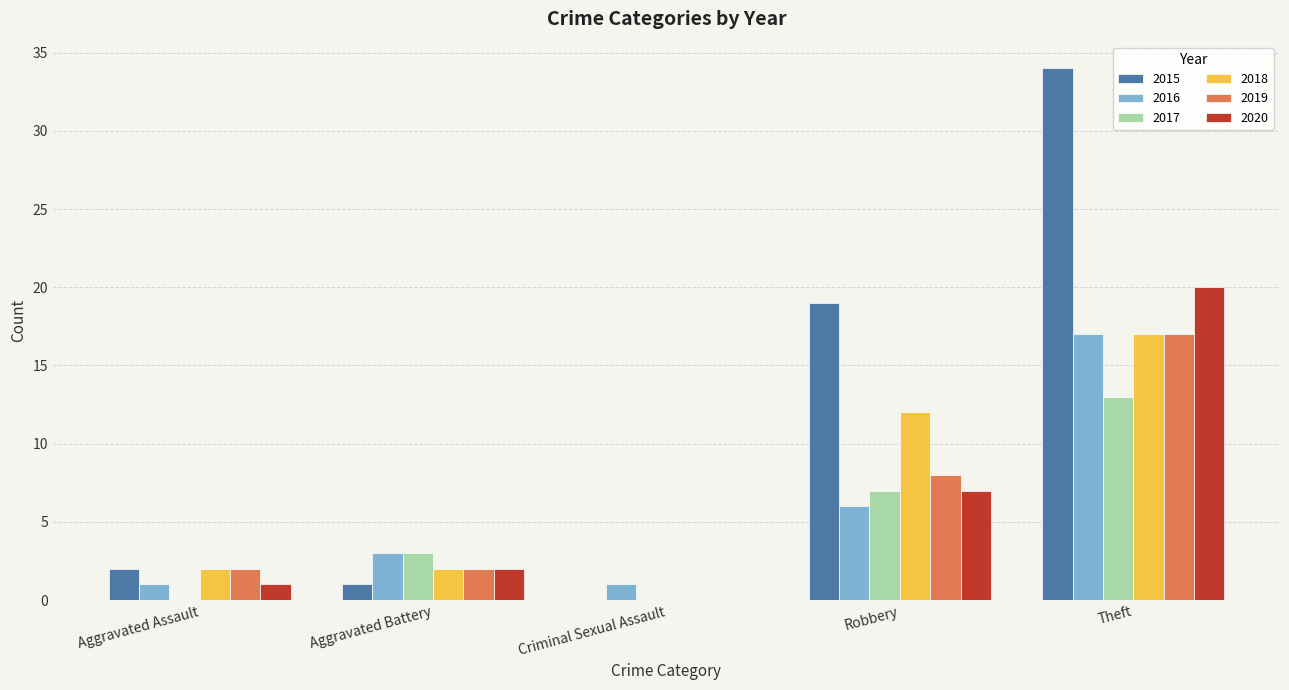

The 2016 series shows 3 at Aggravated Battery. True or false?

True